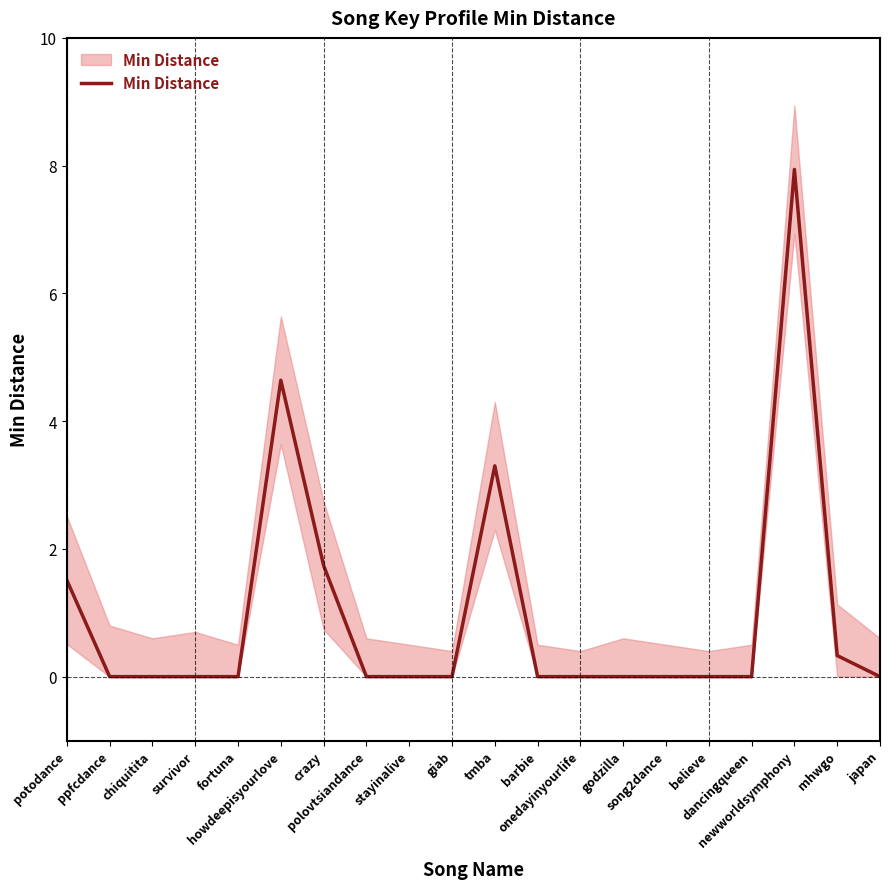

List the labels in order of value, smallest first.

ppfcdance, chiquitita, survivor, fortuna, polovtsiandance, stayinalive, giab, barbie, onedayinyourlife, godzilla, song2dance, believe, dancingqueen, japan, mhwgo, potodance, crazy, tmba, howdeepisyourlove, newworldsymphony